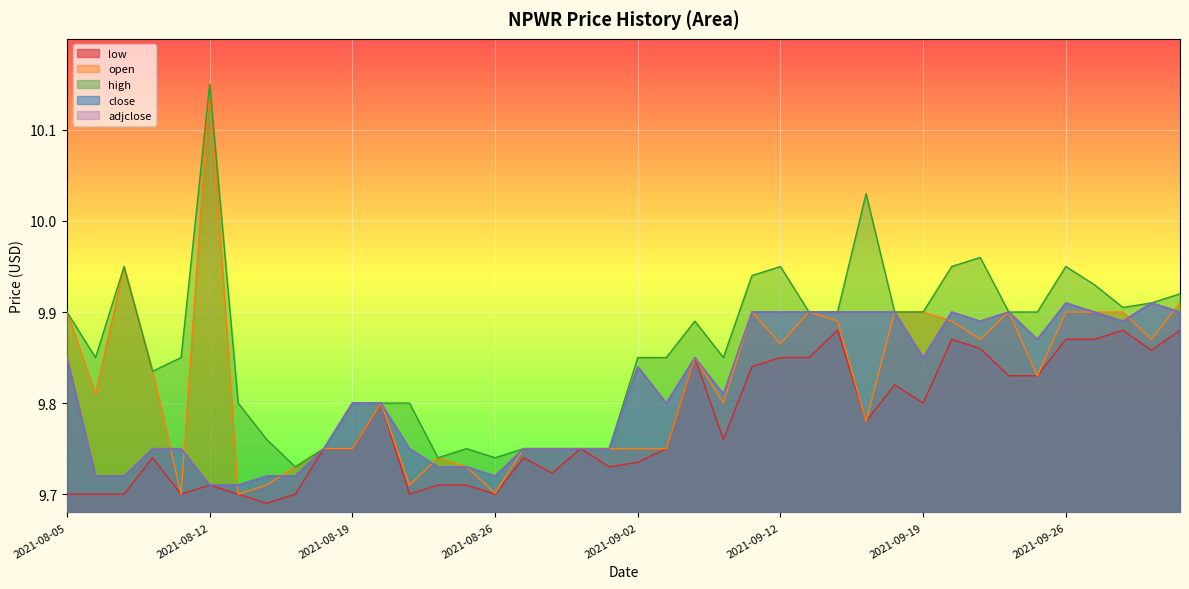

Reading right to left, list all the values displayed in this chart.

low: 2021-09-30=9.9	2021-09-29=9.9	2021-09-28=9.9	2021-09-27=9.9	2021-09-26=9.9	2021-09-23=9.8	2021-09-22=9.8	2021-09-21=9.9	2021-09-20=9.9	2021-09-19=9.8	2021-09-16=9.8	2021-09-15=9.8	2021-09-14=9.9	2021-09-13=9.9	2021-09-12=9.9	2021-09-09=9.8	2021-09-08=9.8	2021-09-07=9.9	2021-09-06=9.8	2021-09-02=9.7	2021-09-01=9.7	2021-08-31=9.8	2021-08-30=9.7	2021-08-29=9.7	2021-08-26=9.7	2021-08-25=9.7	2021-08-24=9.7	2021-08-23=9.7	2021-08-22=9.8	2021-08-19=9.8	2021-08-18=9.8	2021-08-17=9.7	2021-08-16=9.7	2021-08-15=9.7	2021-08-12=9.7	2021-08-11=9.7	2021-08-10=9.7	2021-08-09=9.7	2021-08-08=9.7	2021-08-05=9.7
open: 2021-09-30=9.9	2021-09-29=9.9	2021-09-28=9.9	2021-09-27=9.9	2021-09-26=9.9	2021-09-23=9.8	2021-09-22=9.9	2021-09-21=9.9	2021-09-20=9.9	2021-09-19=9.9	2021-09-16=9.9	2021-09-15=9.8	2021-09-14=9.9	2021-09-13=9.9	2021-09-12=9.9	2021-09-09=9.9	2021-09-08=9.8	2021-09-07=9.9	2021-09-06=9.8	2021-09-02=9.8	2021-09-01=9.8	2021-08-31=9.8	2021-08-30=9.8	2021-08-29=9.8	2021-08-26=9.7	2021-08-25=9.7	2021-08-24=9.7	2021-08-23=9.7	2021-08-22=9.8	2021-08-19=9.8	2021-08-18=9.8	2021-08-17=9.7	2021-08-16=9.7	2021-08-15=9.7	2021-08-12=10.1	2021-08-11=9.7	2021-08-10=9.8	2021-08-09=9.9	2021-08-08=9.8	2021-08-05=9.9
high: 2021-09-30=9.9	2021-09-29=9.9	2021-09-28=9.9	2021-09-27=9.9	2021-09-26=9.9	2021-09-23=9.9	2021-09-22=9.9	2021-09-21=10.0	2021-09-20=9.9	2021-09-19=9.9	2021-09-16=9.9	2021-09-15=10.0	2021-09-14=9.9	2021-09-13=9.9	2021-09-12=9.9	2021-09-09=9.9	2021-09-08=9.9	2021-09-07=9.9	2021-09-06=9.9	2021-09-02=9.9	2021-09-01=9.8	2021-08-31=9.8	2021-08-30=9.8	2021-08-29=9.8	2021-08-26=9.7	2021-08-25=9.8	2021-08-24=9.7	2021-08-23=9.8	2021-08-22=9.8	2021-08-19=9.8	2021-08-18=9.8	2021-08-17=9.7	2021-08-16=9.8	2021-08-15=9.8	2021-08-12=10.1	2021-08-11=9.9	2021-08-10=9.8	2021-08-09=9.9	2021-08-08=9.9	2021-08-05=9.9
close: 2021-09-30=9.9	2021-09-29=9.9	2021-09-28=9.9	2021-09-27=9.9	2021-09-26=9.9	2021-09-23=9.9	2021-09-22=9.9	2021-09-21=9.9	2021-09-20=9.9	2021-09-19=9.9	2021-09-16=9.9	2021-09-15=9.9	2021-09-14=9.9	2021-09-13=9.9	2021-09-12=9.9	2021-09-09=9.9	2021-09-08=9.8	2021-09-07=9.9	2021-09-06=9.8	2021-09-02=9.8	2021-09-01=9.8	2021-08-31=9.8	2021-08-30=9.8	2021-08-29=9.8	2021-08-26=9.7	2021-08-25=9.7	2021-08-24=9.7	2021-08-23=9.8	2021-08-22=9.8	2021-08-19=9.8	2021-08-18=9.8	2021-08-17=9.7	2021-08-16=9.7	2021-08-15=9.7	2021-08-12=9.7	2021-08-11=9.8	2021-08-10=9.8	2021-08-09=9.7	2021-08-08=9.7	2021-08-05=9.9
adjclose: 2021-09-30=9.9	2021-09-29=9.9	2021-09-28=9.9	2021-09-27=9.9	2021-09-26=9.9	2021-09-23=9.9	2021-09-22=9.9	2021-09-21=9.9	2021-09-20=9.9	2021-09-19=9.9	2021-09-16=9.9	2021-09-15=9.9	2021-09-14=9.9	2021-09-13=9.9	2021-09-12=9.9	2021-09-09=9.9	2021-09-08=9.8	2021-09-07=9.9	2021-09-06=9.8	2021-09-02=9.8	2021-09-01=9.8	2021-08-31=9.8	2021-08-30=9.8	2021-08-29=9.8	2021-08-26=9.7	2021-08-25=9.7	2021-08-24=9.7	2021-08-23=9.8	2021-08-22=9.8	2021-08-19=9.8	2021-08-18=9.8	2021-08-17=9.7	2021-08-16=9.7	2021-08-15=9.7	2021-08-12=9.7	2021-08-11=9.8	2021-08-10=9.8	2021-08-09=9.7	2021-08-08=9.7	2021-08-05=9.9